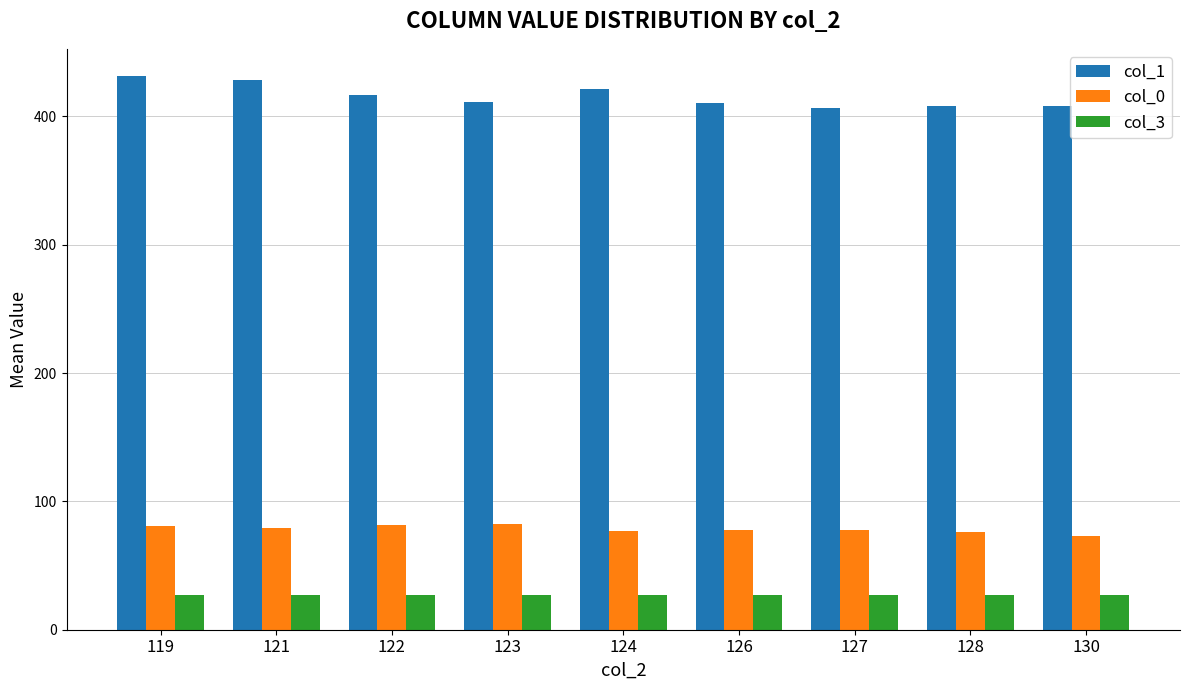

What is the lowest value of the col_3 series?

27.0